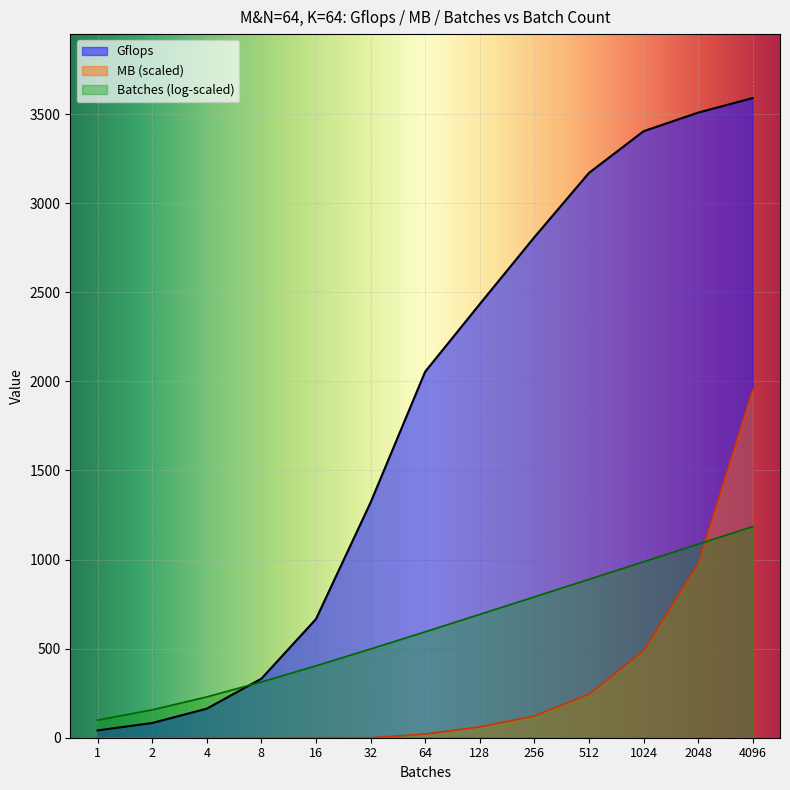

At which label is Gflops closest to 1815?

64